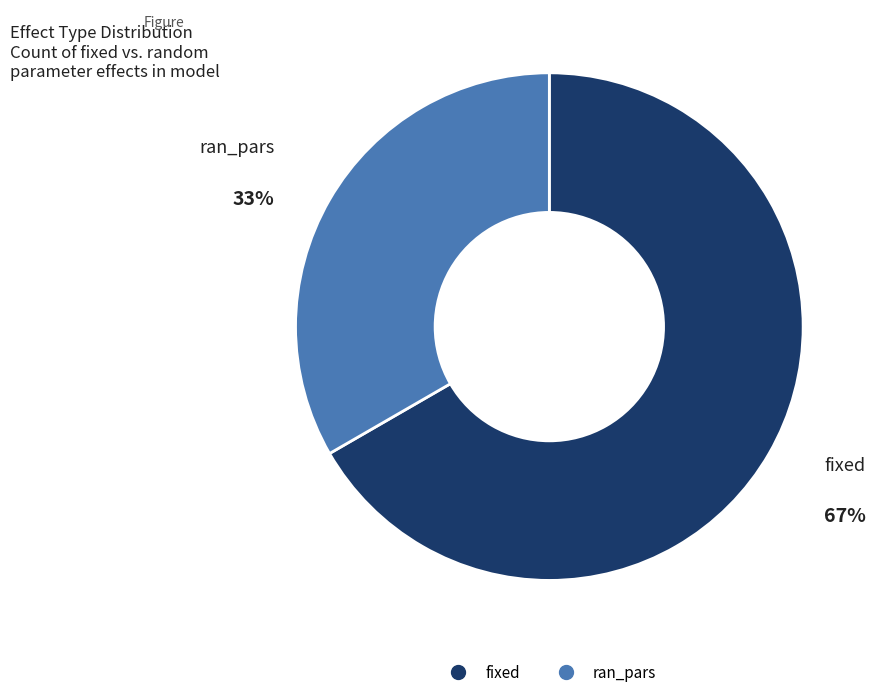

To the nearest percent, what portion does fixed represent?

67%